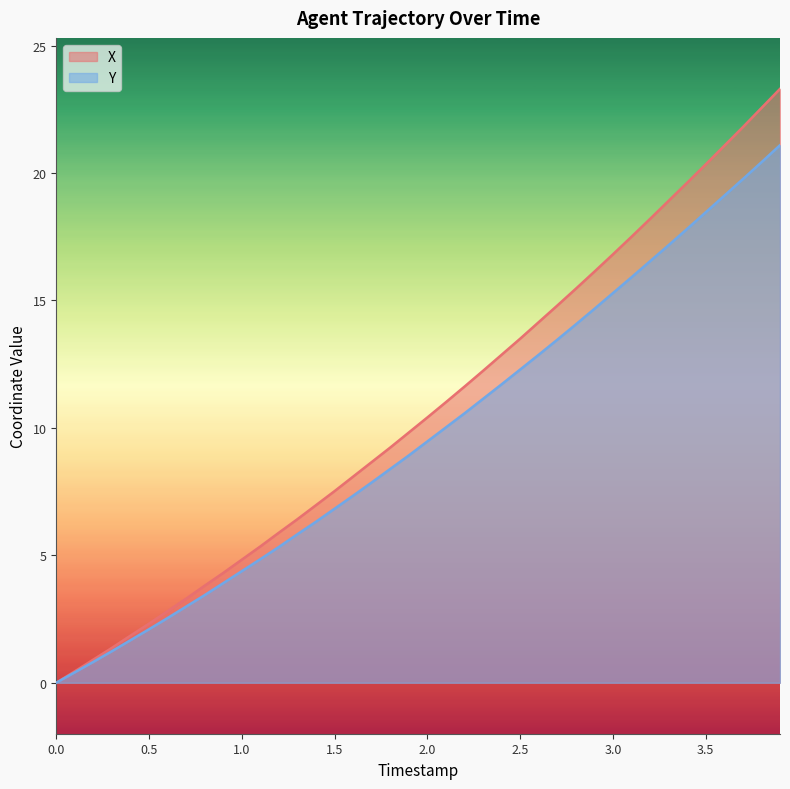

What is the difference between the maximum and minimum values in the Y series?

21.1